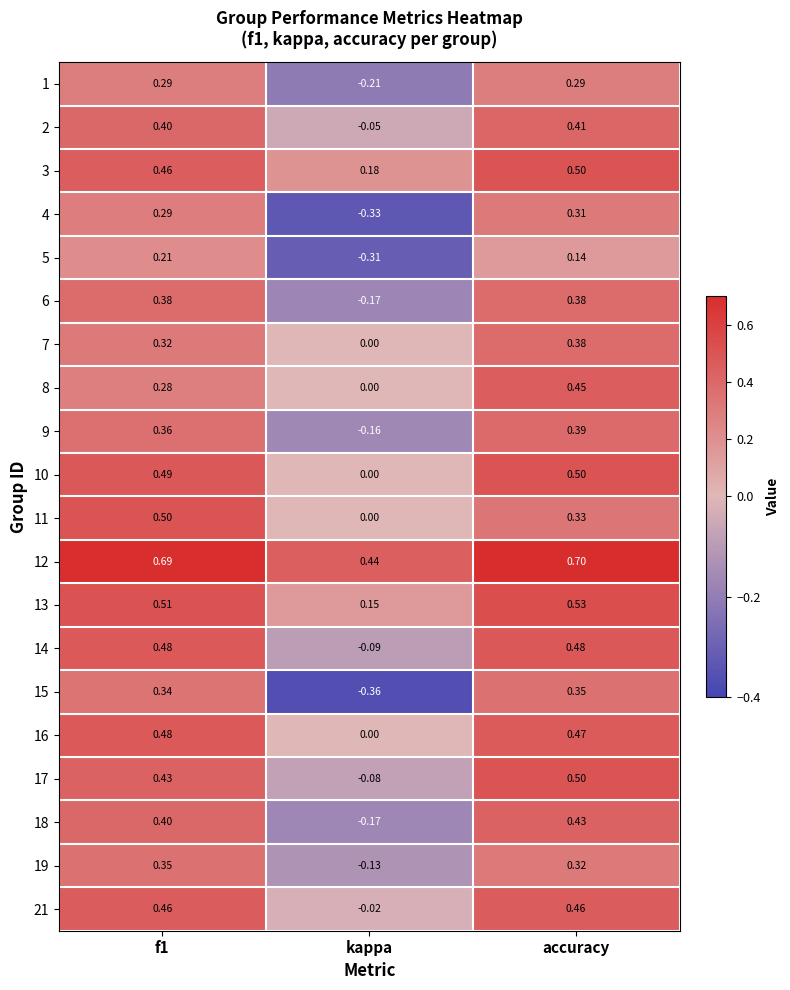

Which series has the largest total across all categories?

12